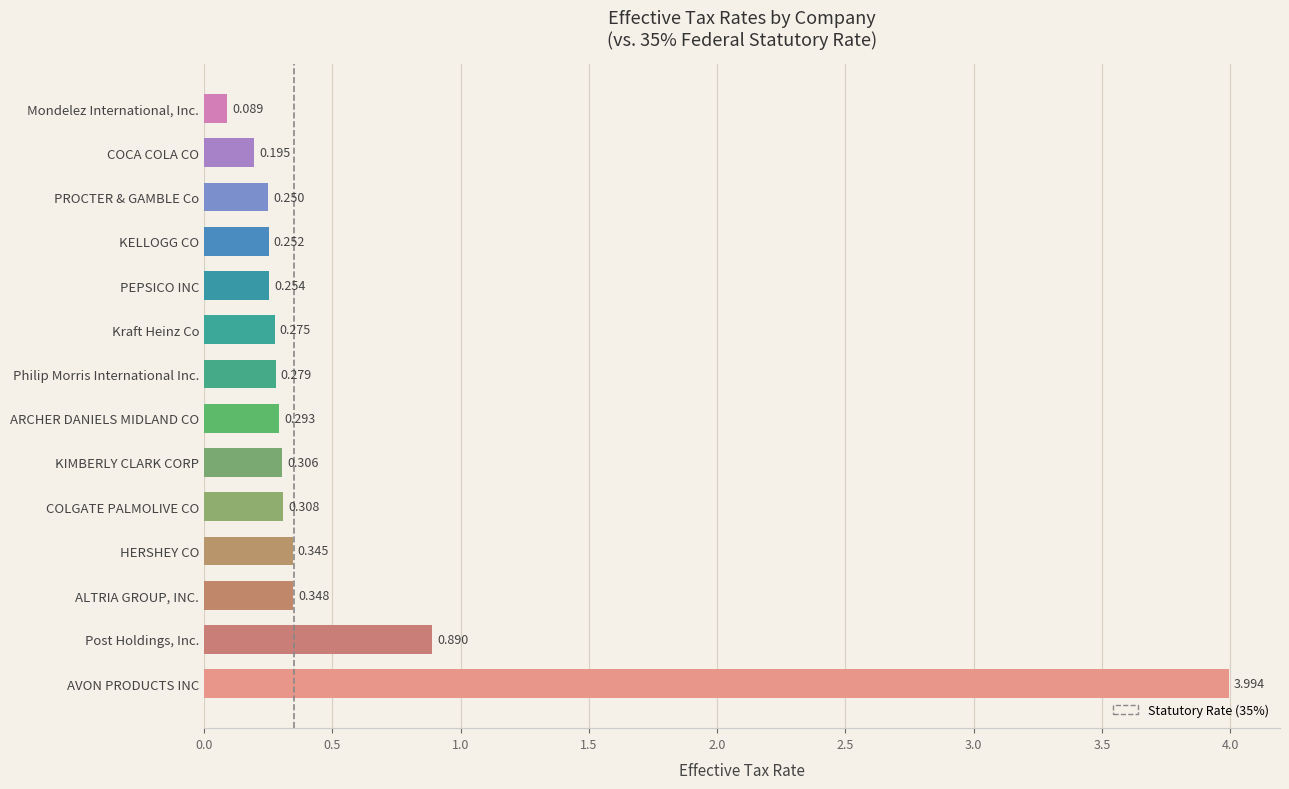

Between AVON PRODUCTS INC and Philip Morris International Inc., which is larger?

AVON PRODUCTS INC